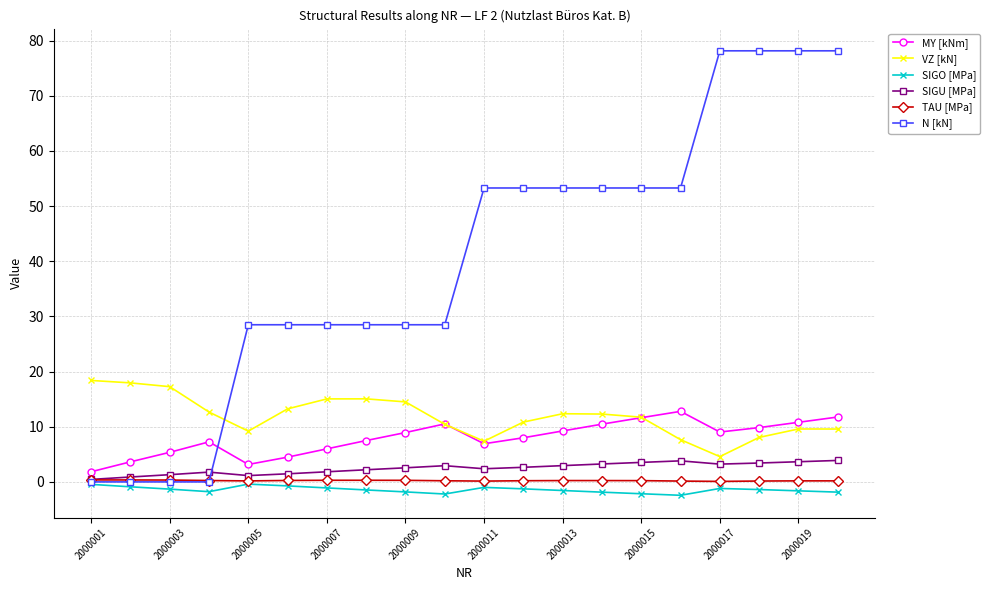

What is the average value of the SIGO [MPa] series?

-1.4